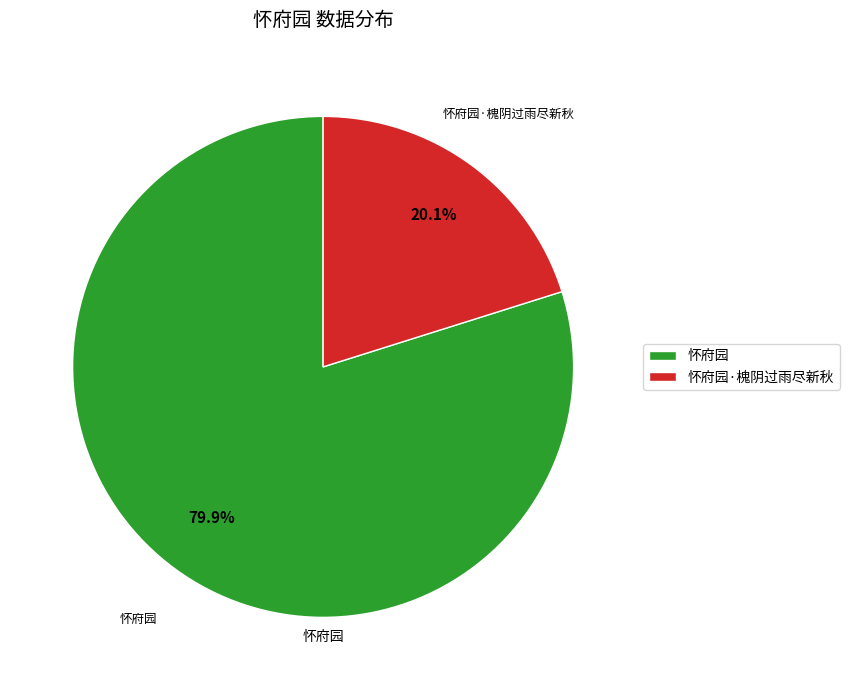

Which slice is the smallest?

怀府园·槐阴过雨尽新秋